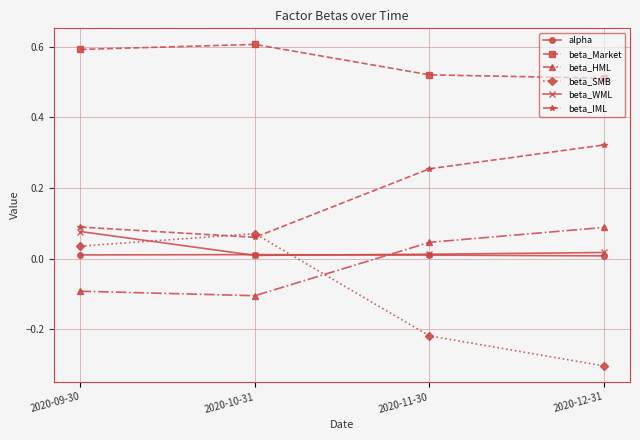

Which series changed the most between 2020-11-30 and 2020-12-31?

beta_SMB